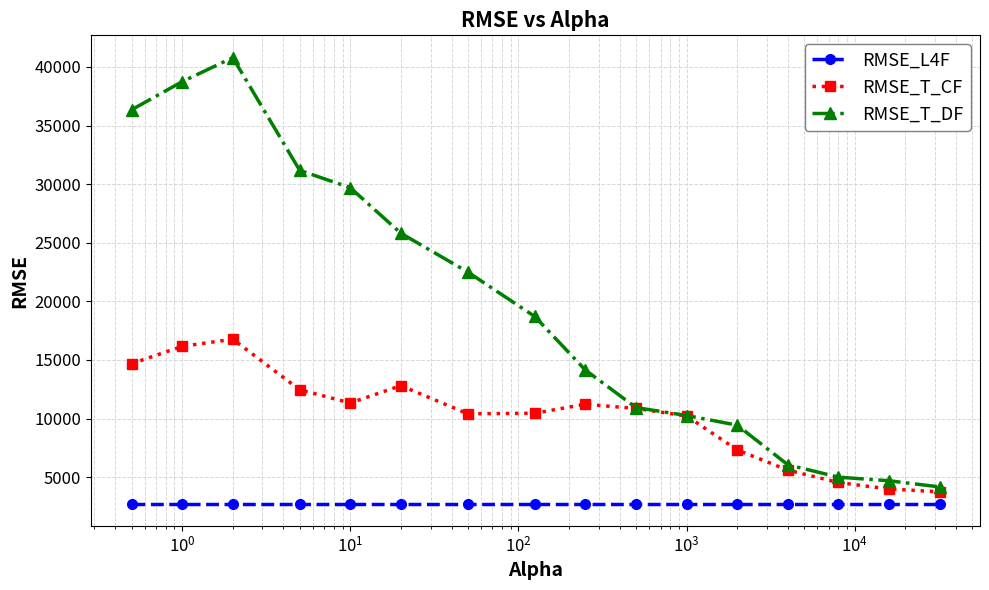

What is the sum of all RMSE_L4F values?

43987.6